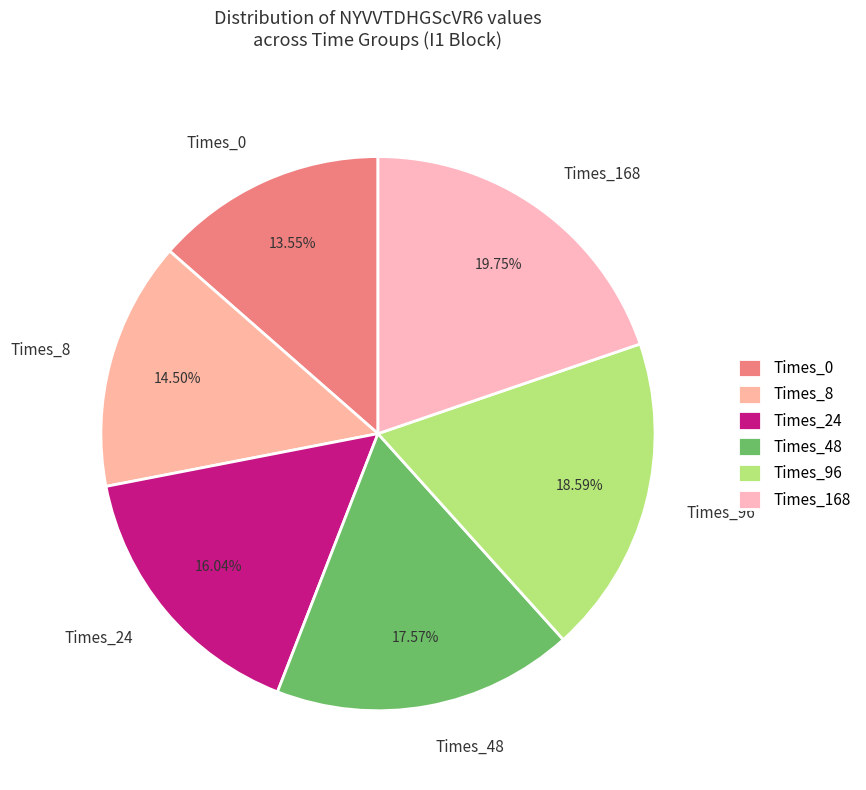

Which has a higher value, Times_24 or Times_96?

Times_96